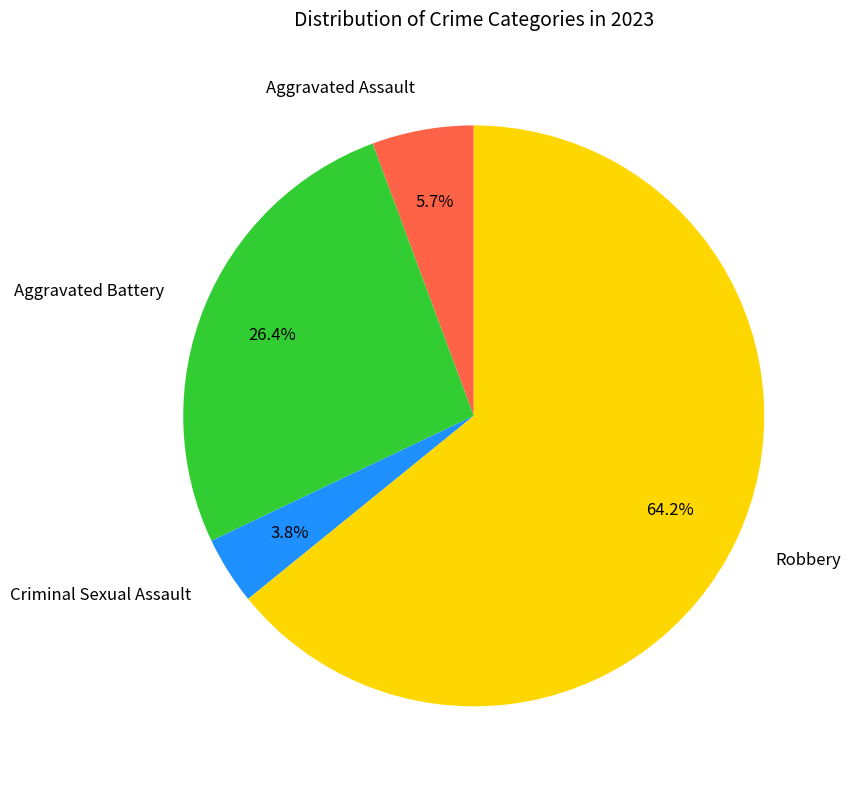

Is it true that Aggravated Battery is 12% of the pie?

False